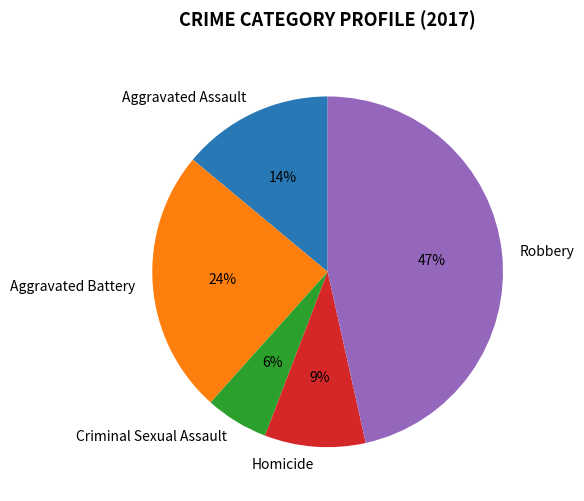

What percentage is the Criminal Sexual Assault slice, to the nearest percent?

6%